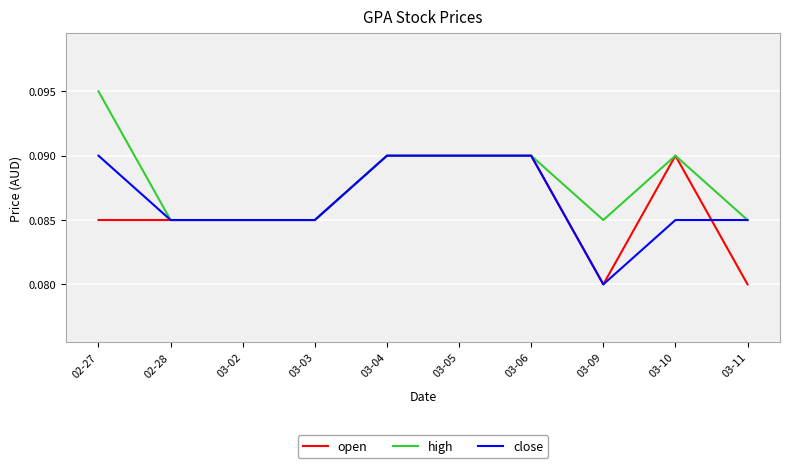

Is the value of open at 03-04 greater than the value of close at 02-28?

Yes